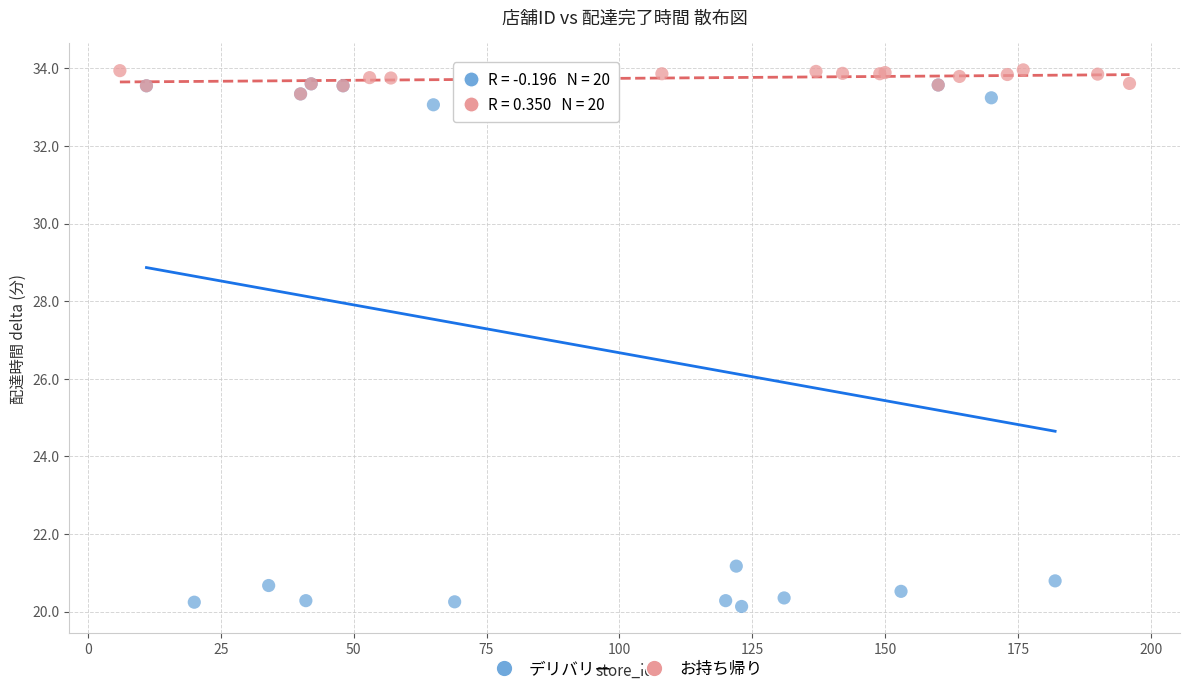

Which series reaches the maximum Y coordinate?

お持ち帰り